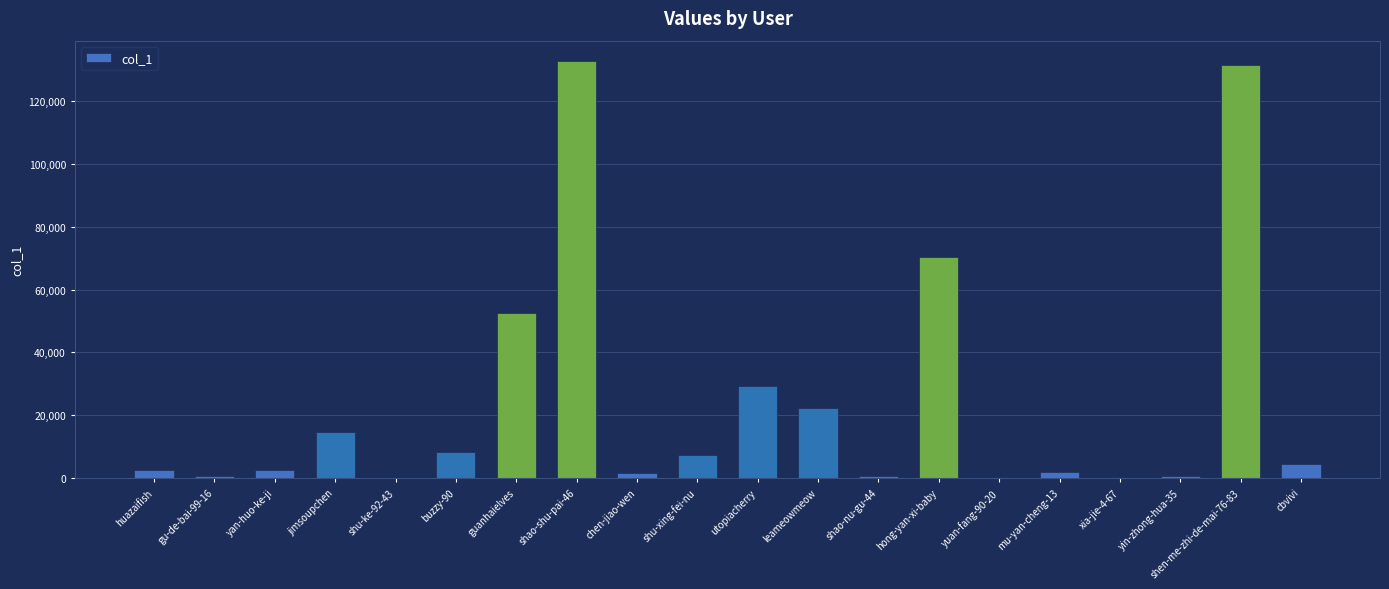

The chart shows a value of 70498 at hong-yan-xi-baby. True or false?

True